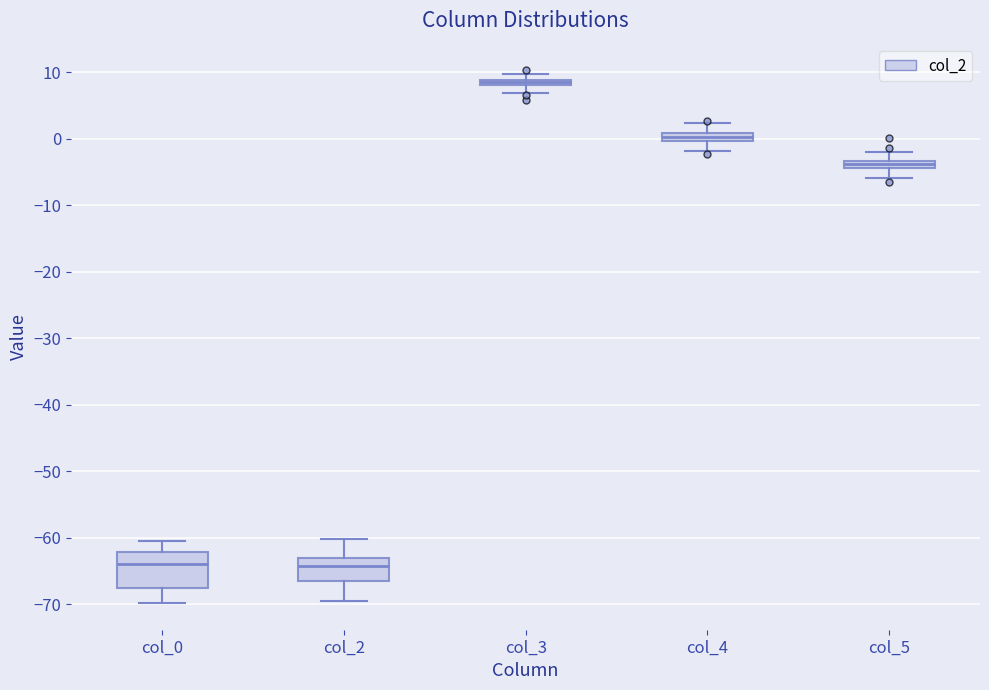

Where is the lower edge of the box for col_5 on the y-axis? The values are not printed on the chart, so give them approximately, as read against the axis.

-4